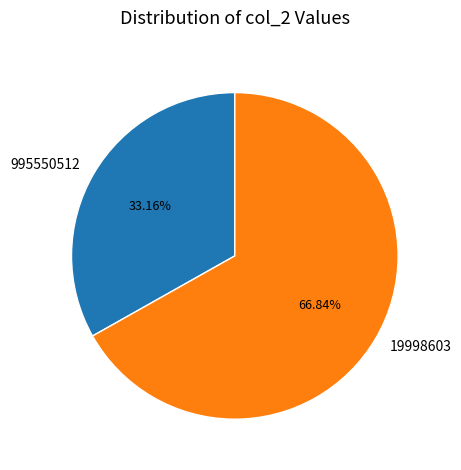

To the nearest percent, what percentage of the pie is 995550512?

33%